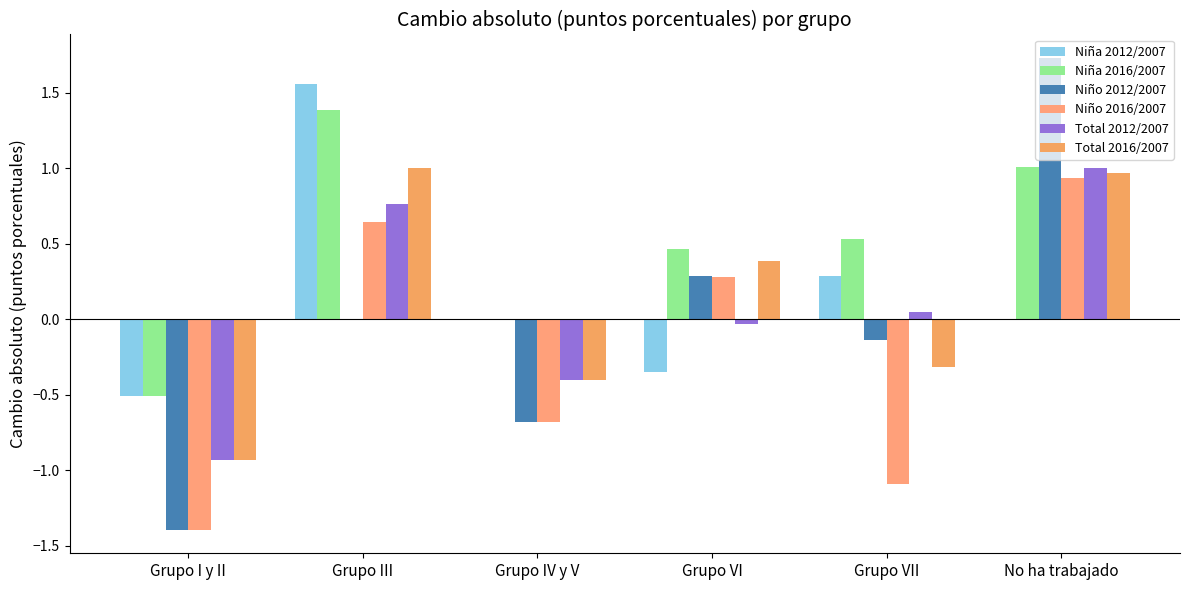

What position from the right is No ha trabajado?

1